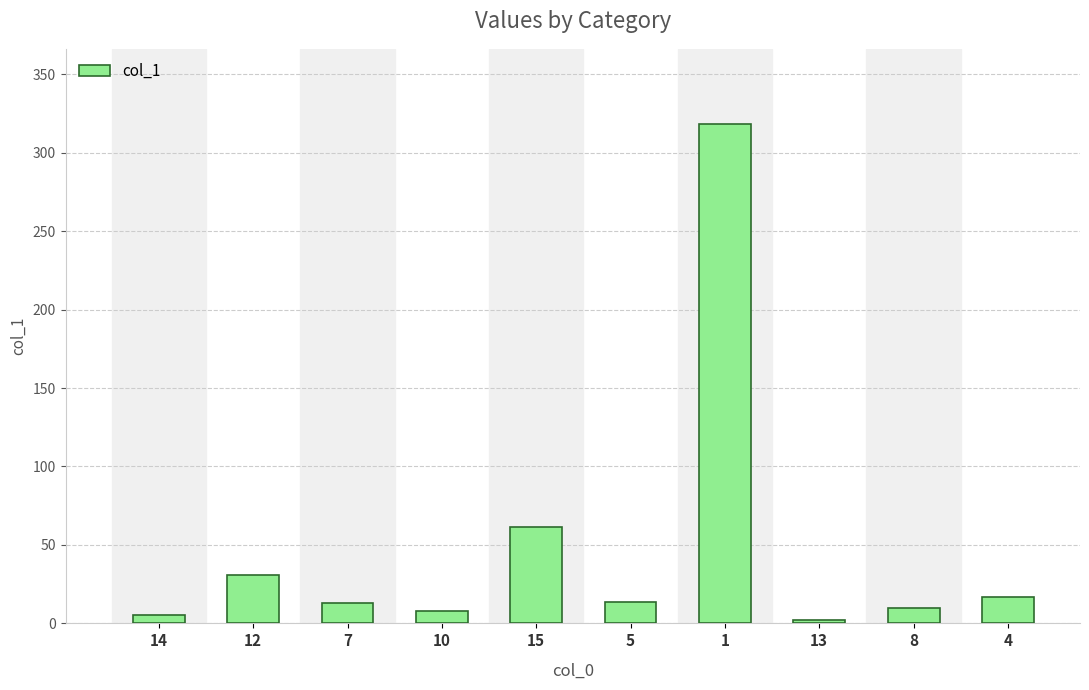

True or false: the data shows 97.7 at 15.

False